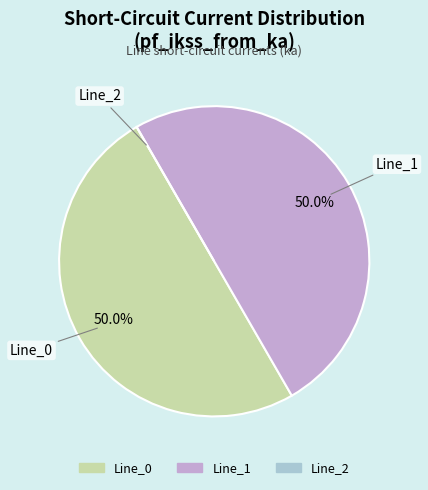

What percentage is NOT represented by Line_0?

50.0%